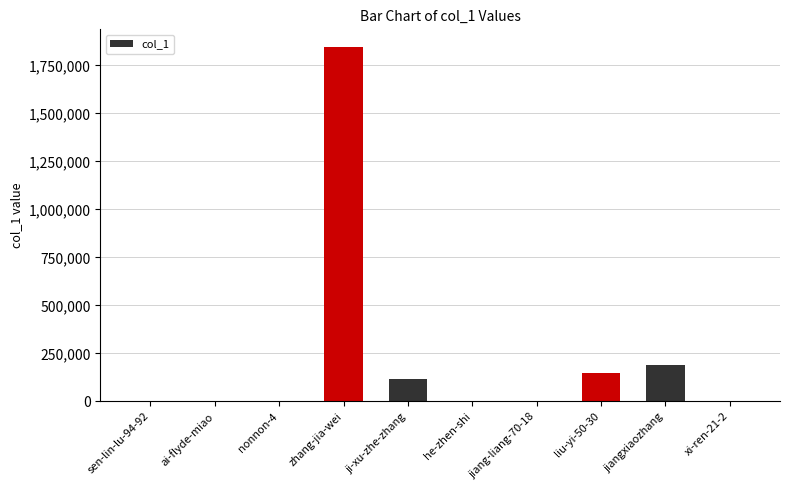

Which label corresponds to the largest value in the chart?

zhang-jia-wei